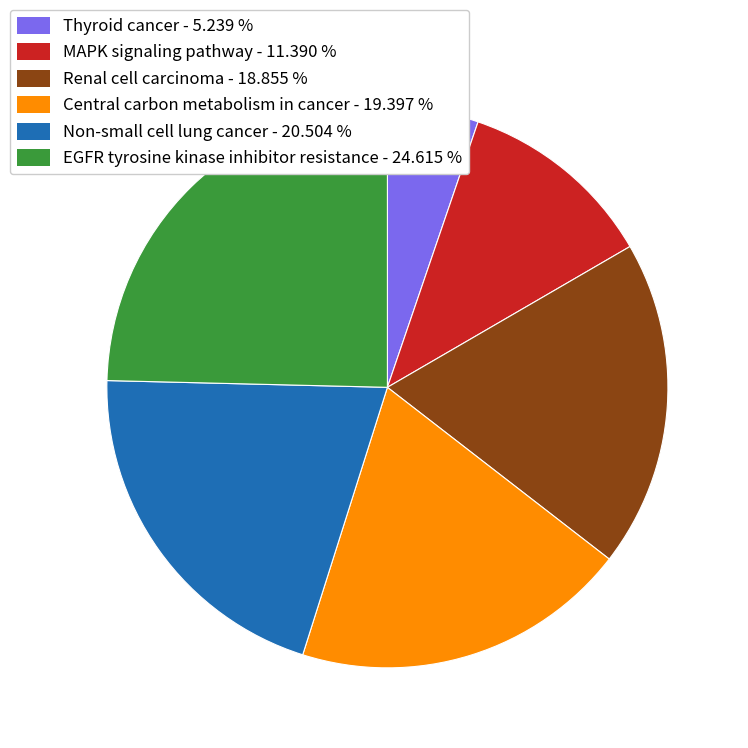

Do Renal cell carcinoma and Thyroid cancer together represent more than half of the pie?

No